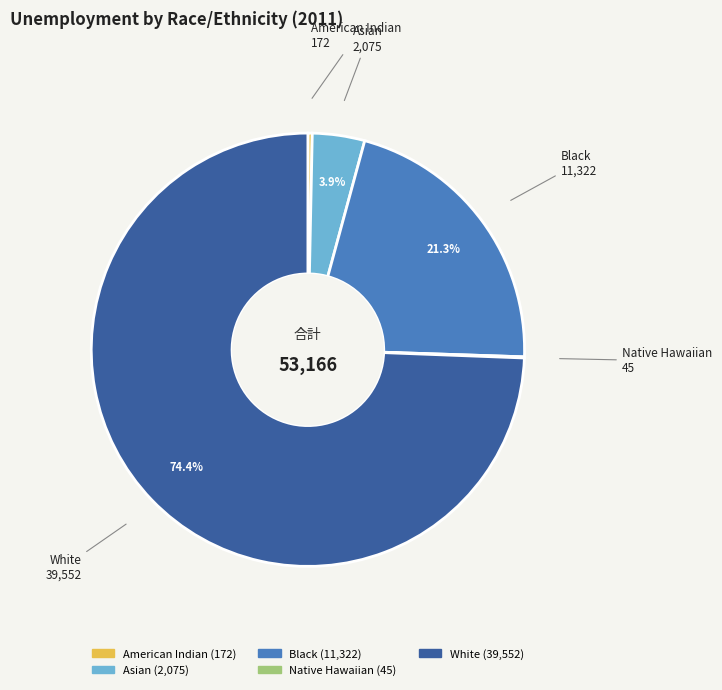

What is the largest slice in the pie chart?

White